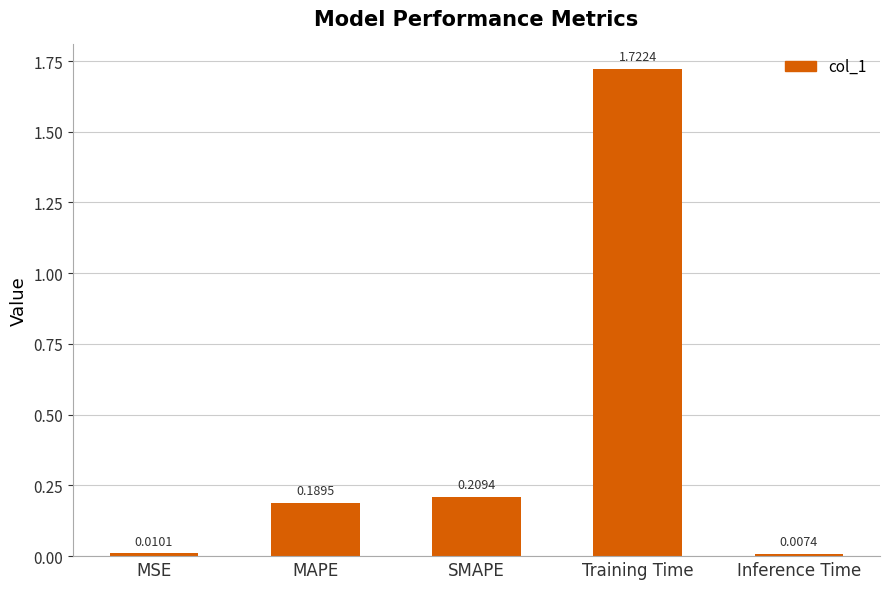

The value at SMAPE is 0.1. True or false?

False